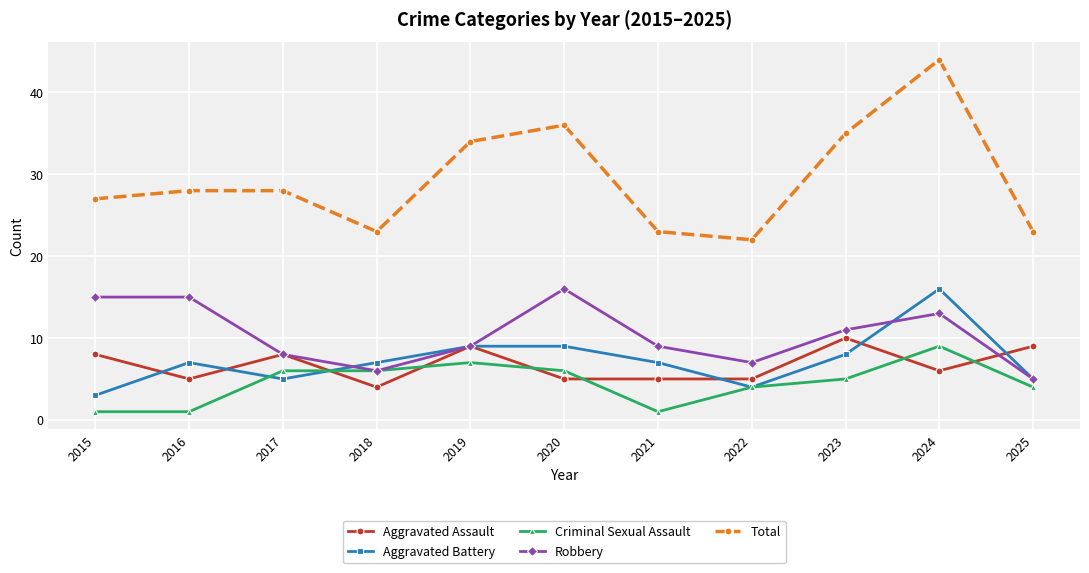

Reading left to right, what are all the values shown in this chart?

Aggravated Assault: 8	5	8	4	9	5	5	5	10	6	9
Aggravated Battery: 3	7	5	7	9	9	7	4	8	16	5
Criminal Sexual Assault: 1	1	6	6	7	6	1	4	5	9	4
Robbery: 15	15	8	6	9	16	9	7	11	13	5
Total: 27	28	28	23	34	36	23	22	35	44	23